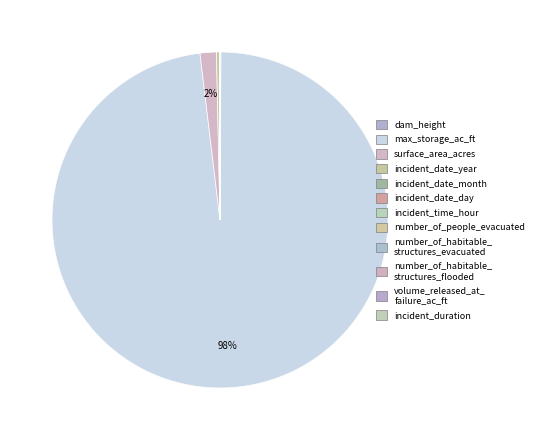

What portion of the pie excludes dam_height?

99.9%